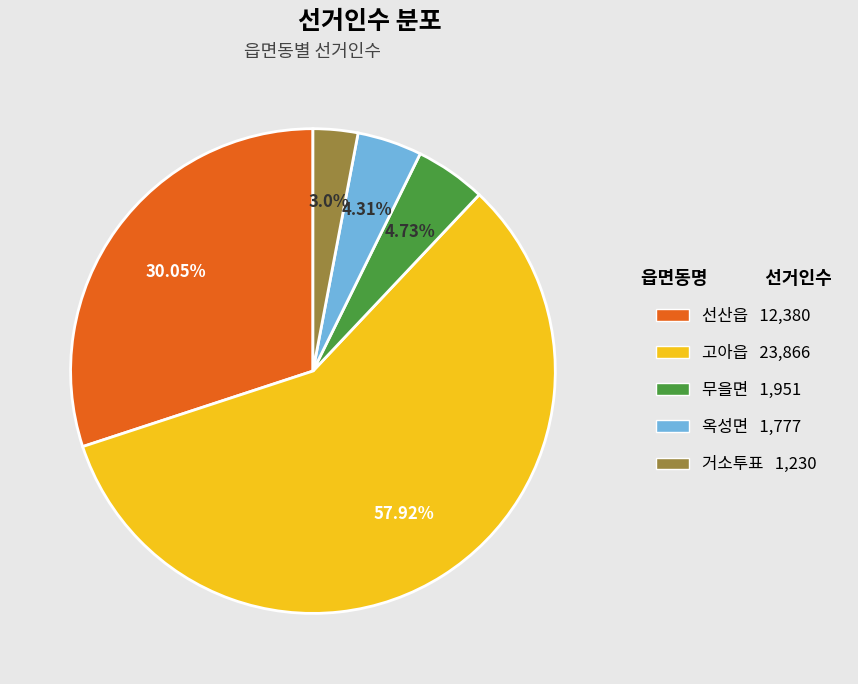

How many segments does this pie chart have?

5